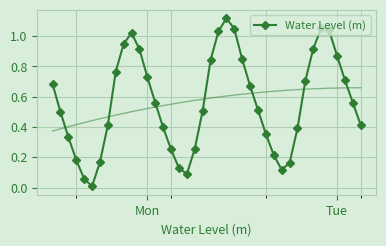

In Water Level (m), how many points are higher than both neighbors (excluding endpoints)?

3